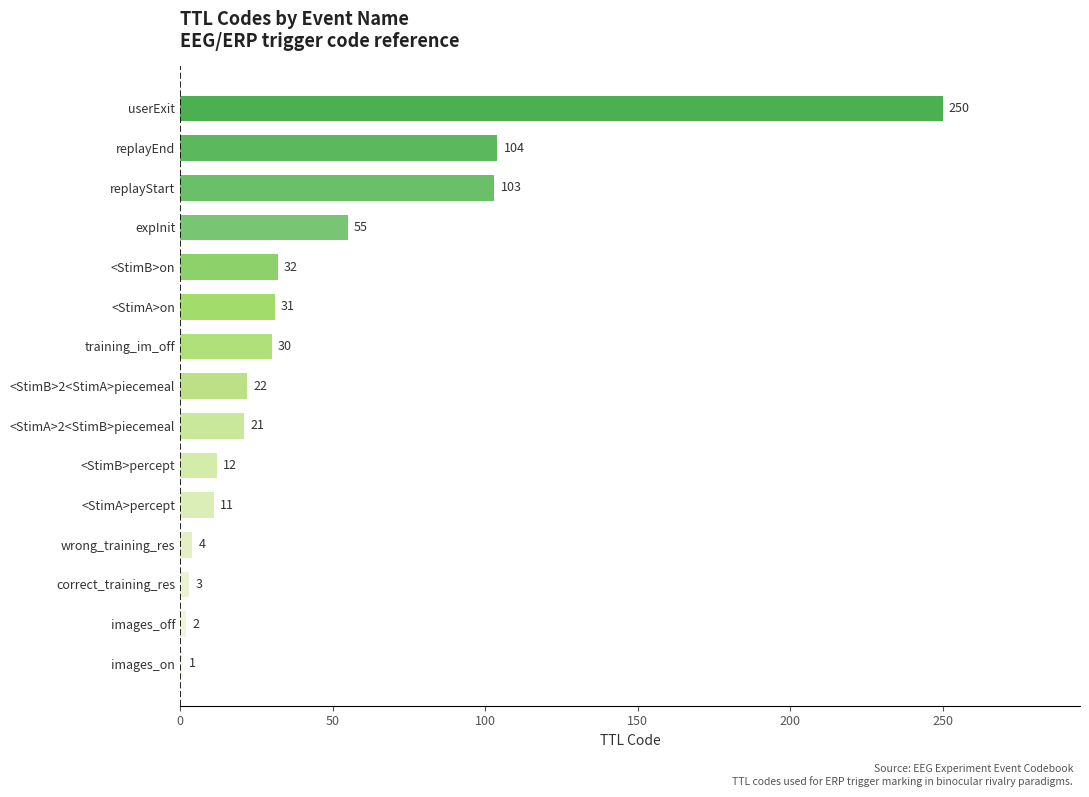

Rank the categories by value from highest to lowest.

userExit, replayEnd, replayStart, expInit, <StimB>on, <StimA>on, training_im_off, <StimB>2<StimA>piecemeal, <StimA>2<StimB>piecemeal, <StimB>percept, <StimA>percept, wrong_training_res, correct_training_res, images_off, images_on